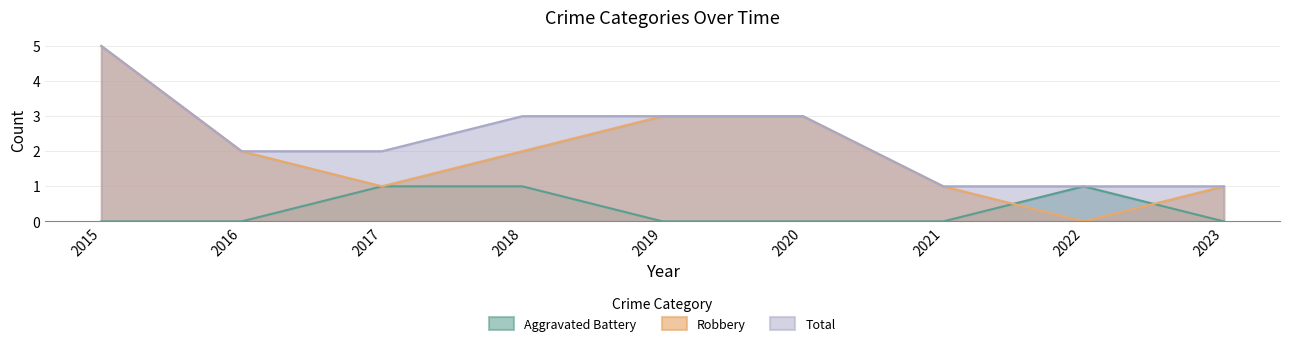

How many distinct data groups are displayed?

3